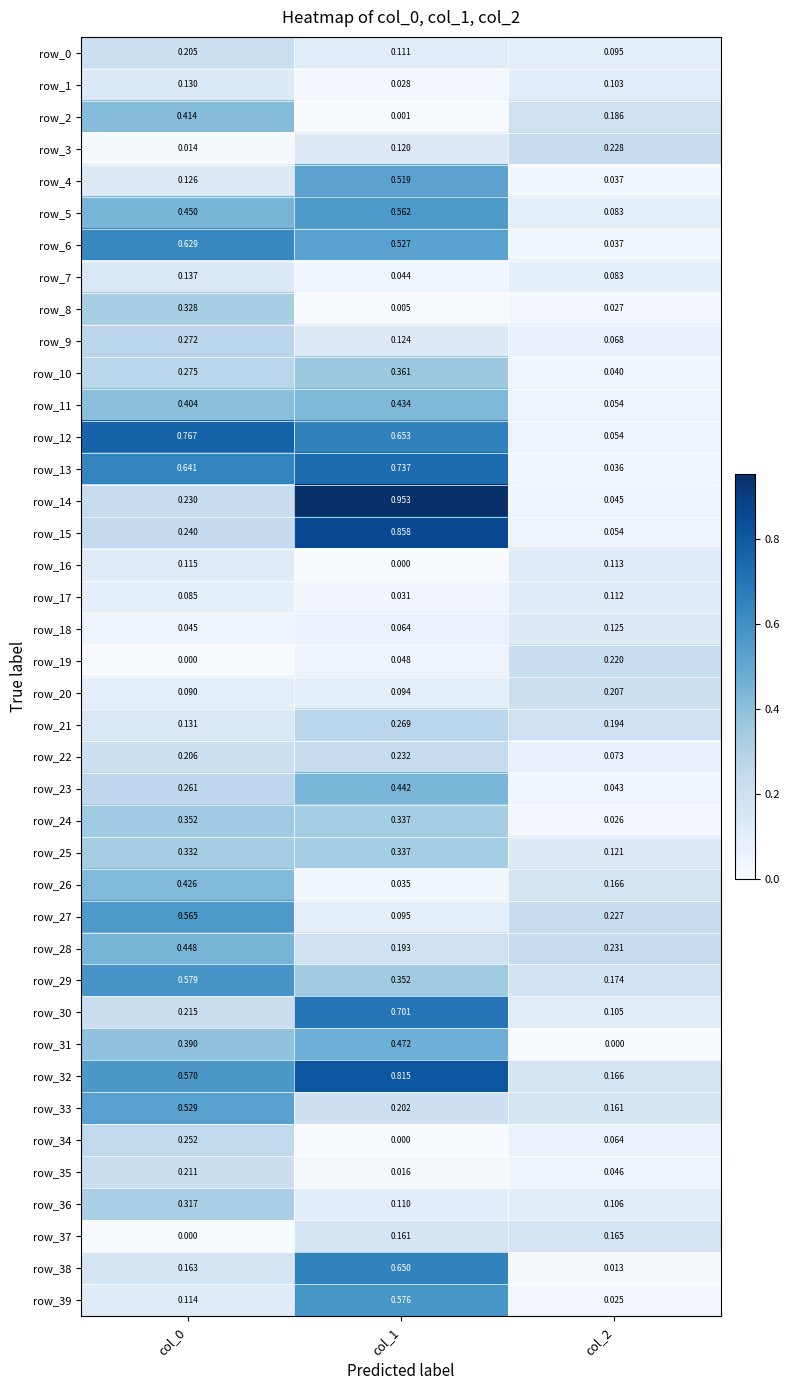

Count the number of data series in this chart.

40